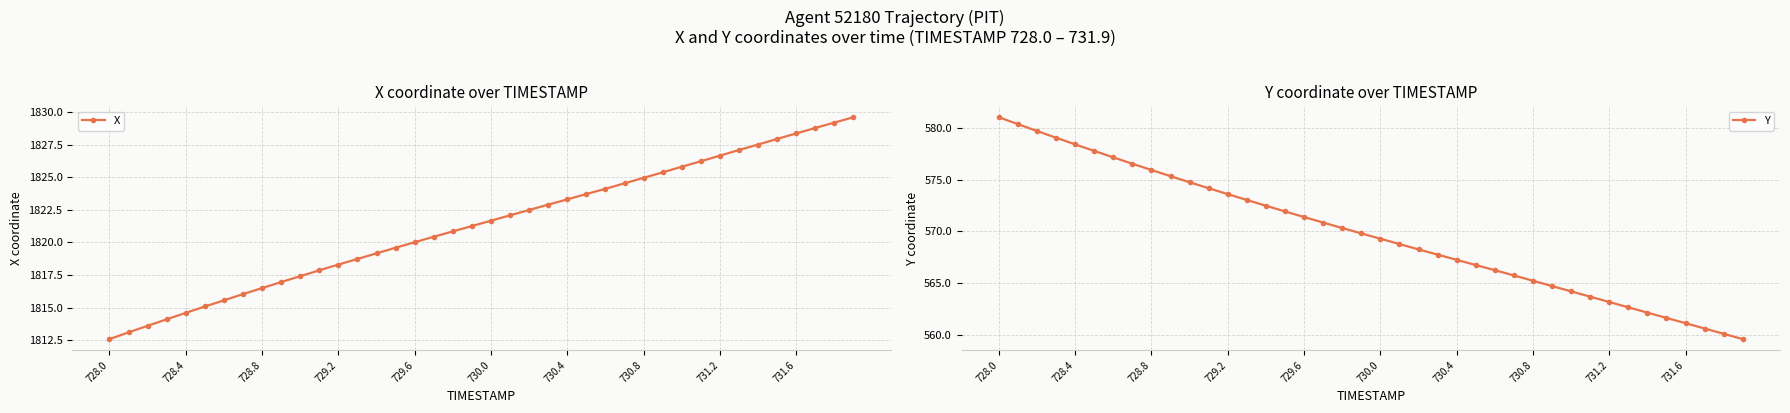

What is the difference between the second highest and minimum values in the Y series?

20.8